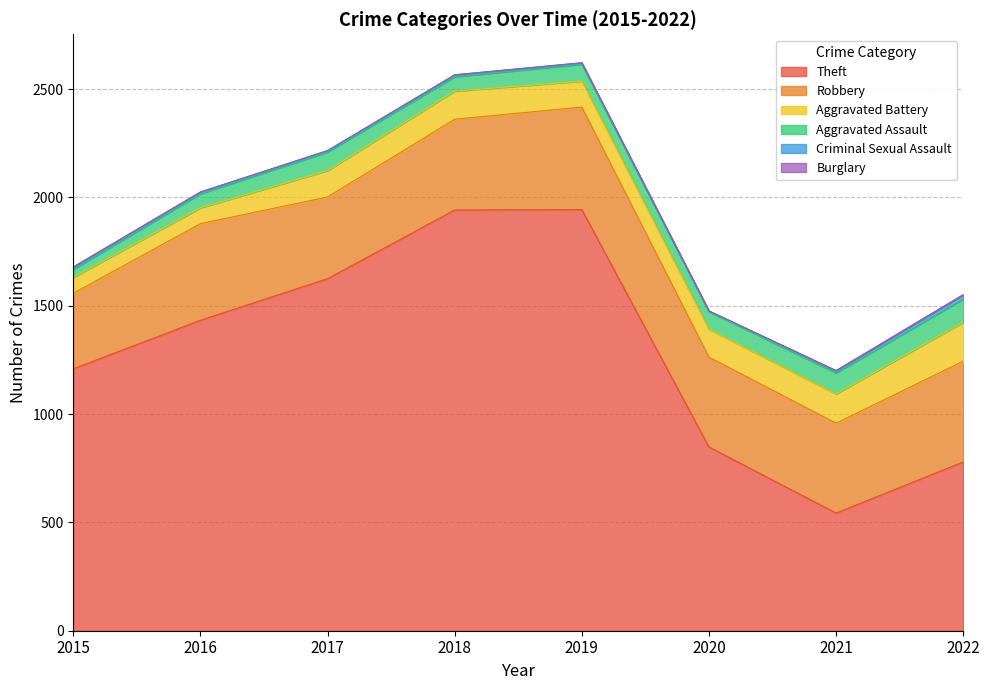

True or false: Aggravated Assault has more than 2 interior local peaks.

False